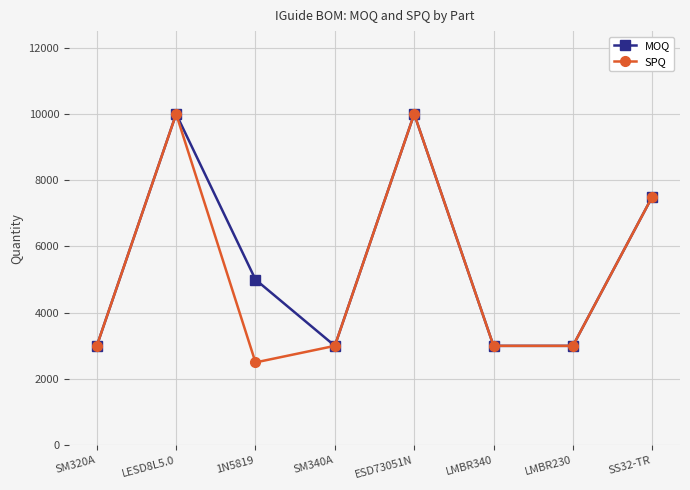

At which category does MOQ reach its first local peak?

LESD8L5.0